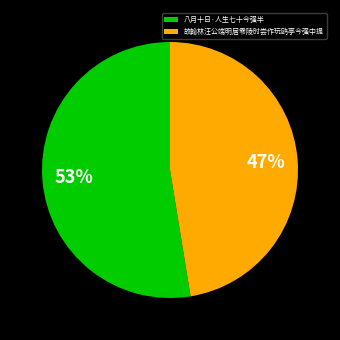

How many segments does this pie chart have?

2